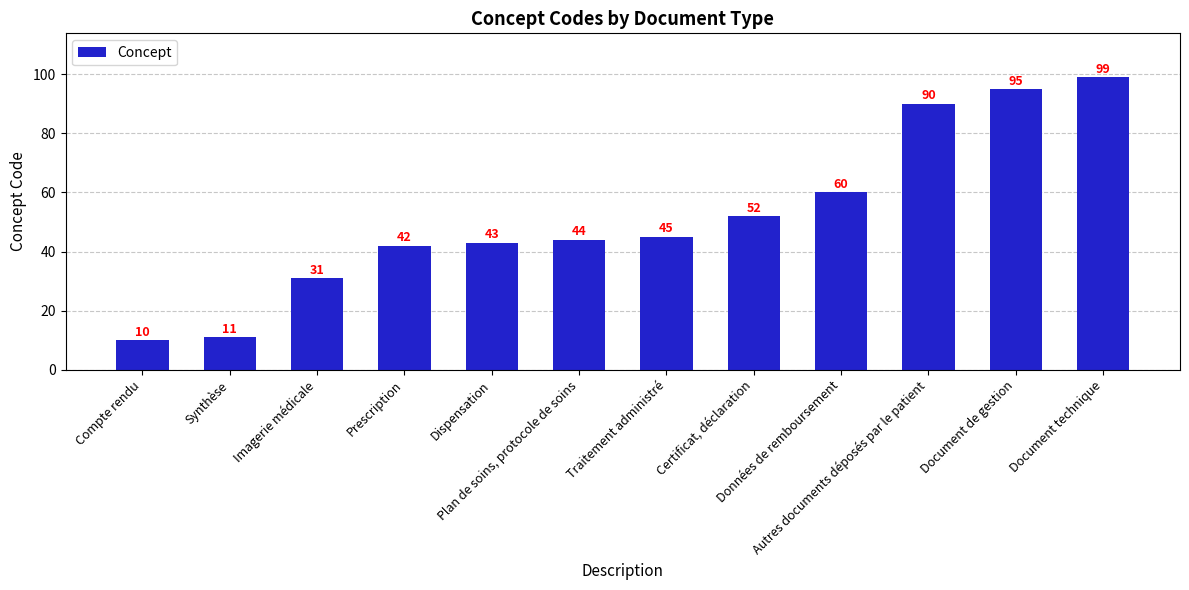

Reading right to left, extract all data points from this chart.

Document technique=99	Document de gestion=95	Autres documents déposés par le patient=90	Données de remboursement=60	Certificat, déclaration=52	Traitement administré=45	Plan de soins, protocole de soins=44	Dispensation=43	Prescription=42	Imagerie médicale=31	Synthèse=11	Compte rendu=10